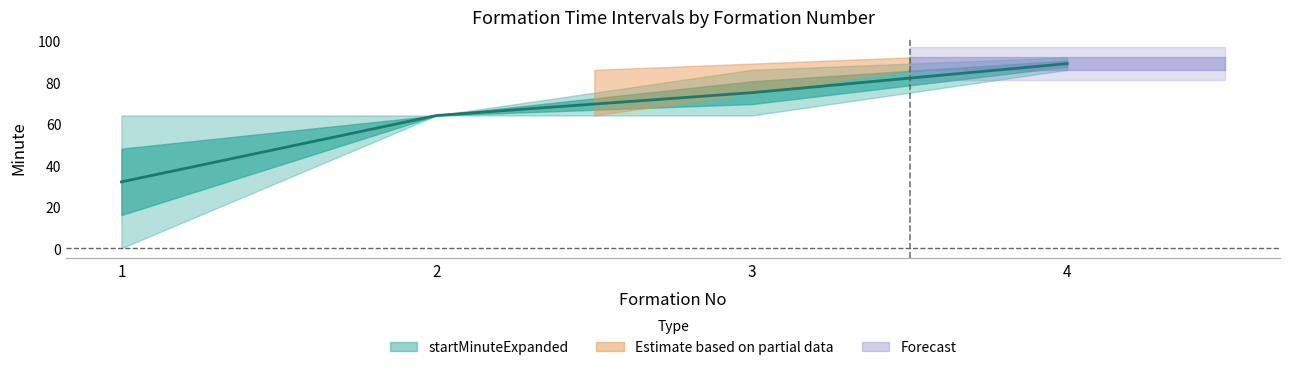

True or false: startMinuteExpanded and endMinuteExpanded intersect in this chart.

False